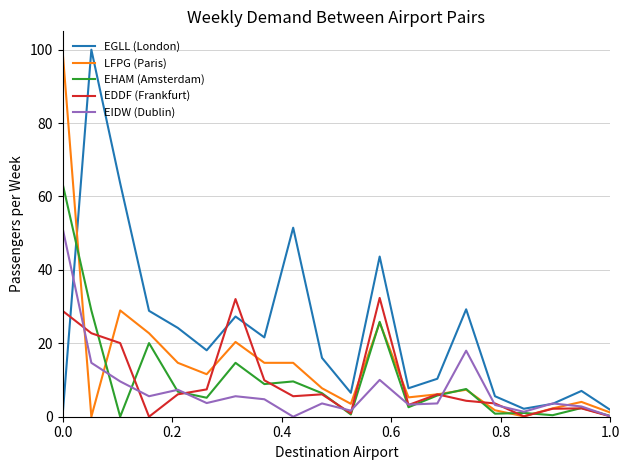

Which series has the largest total across all categories?

EGLL (London)